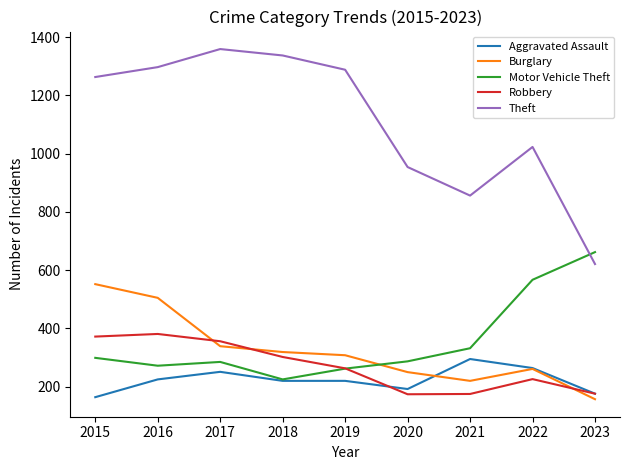

True or false: Robbery and Aggravated Assault cross at least once.

True